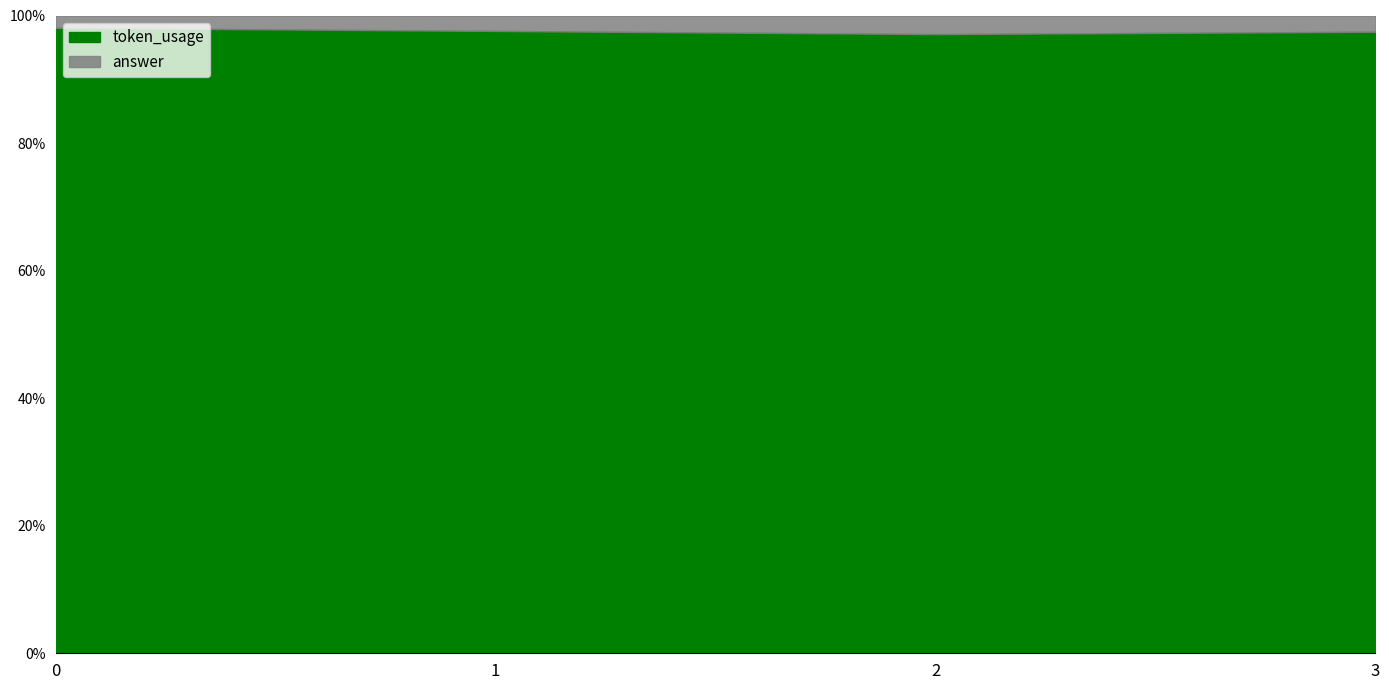

Which category has the lowest value in the token_usage series?

2